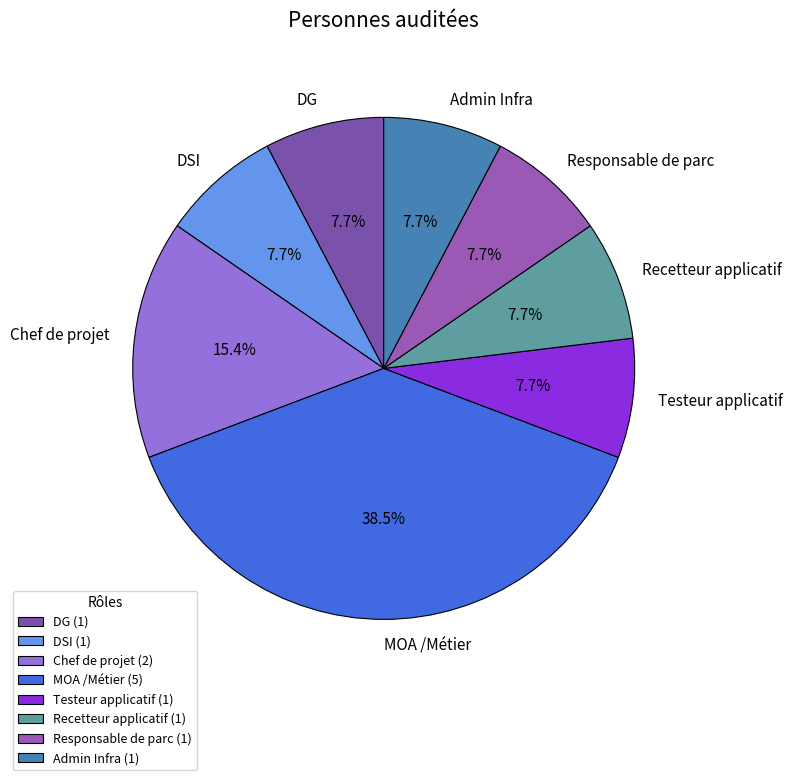

Is there a majority slice in this chart?

No